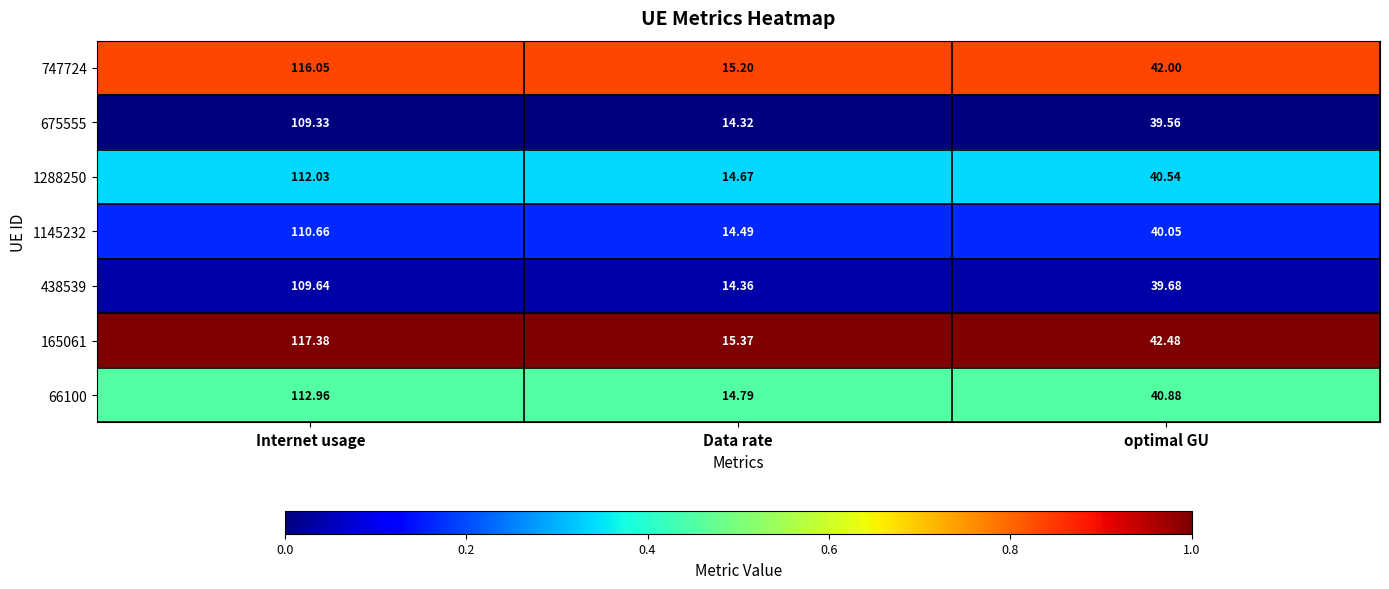

At which label does 165061 first exceed 42?

Internet usage